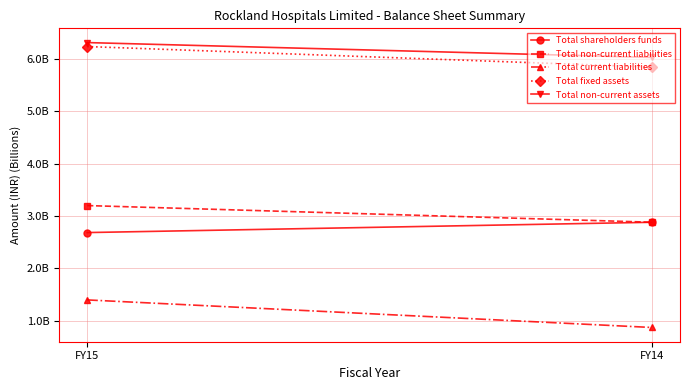

What is the total value across all series at FY14?

18.5